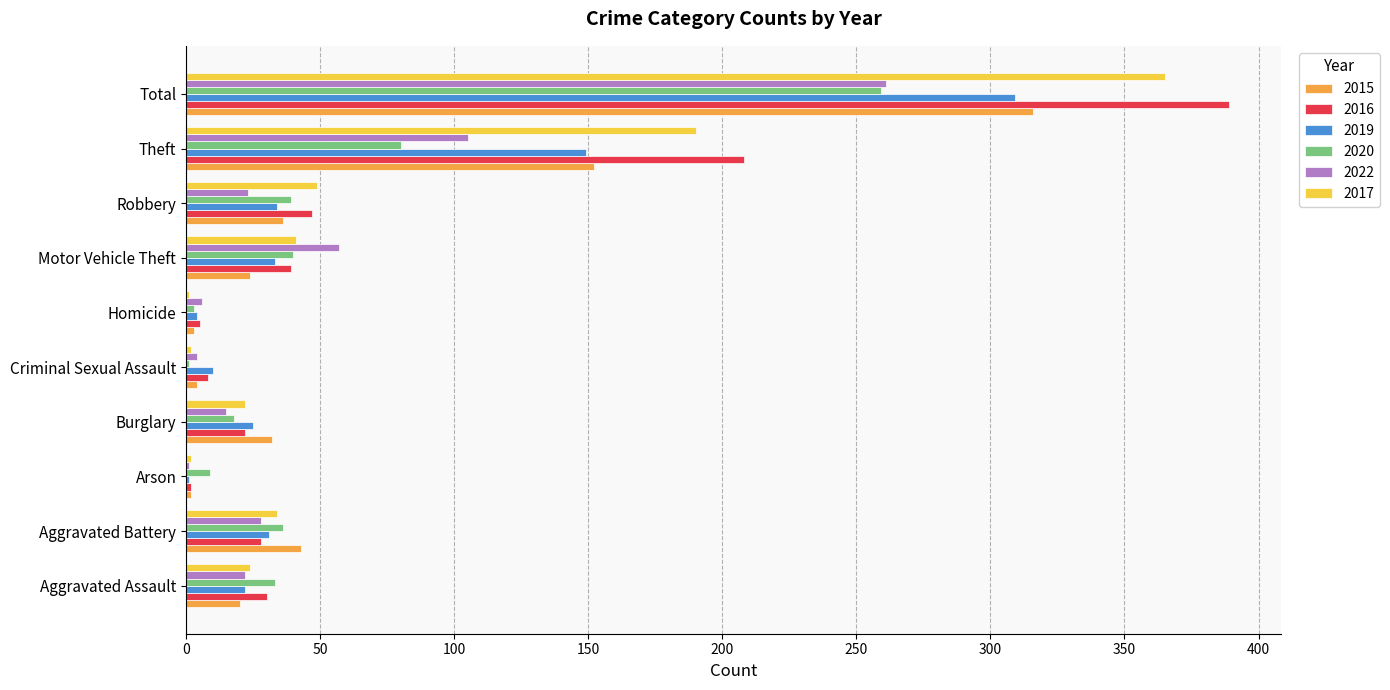

What is the maximum value for 2022?

261